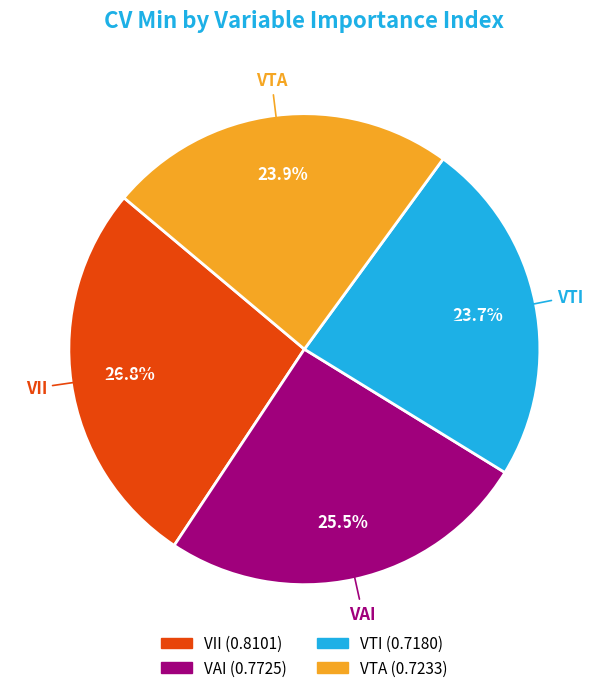

Which slice is the largest?

VII